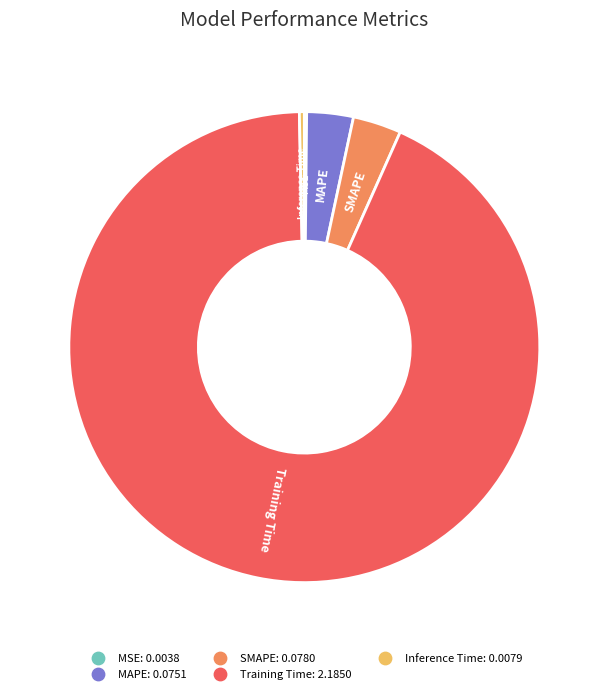

Is it true that SMAPE is 3% of the pie?

True